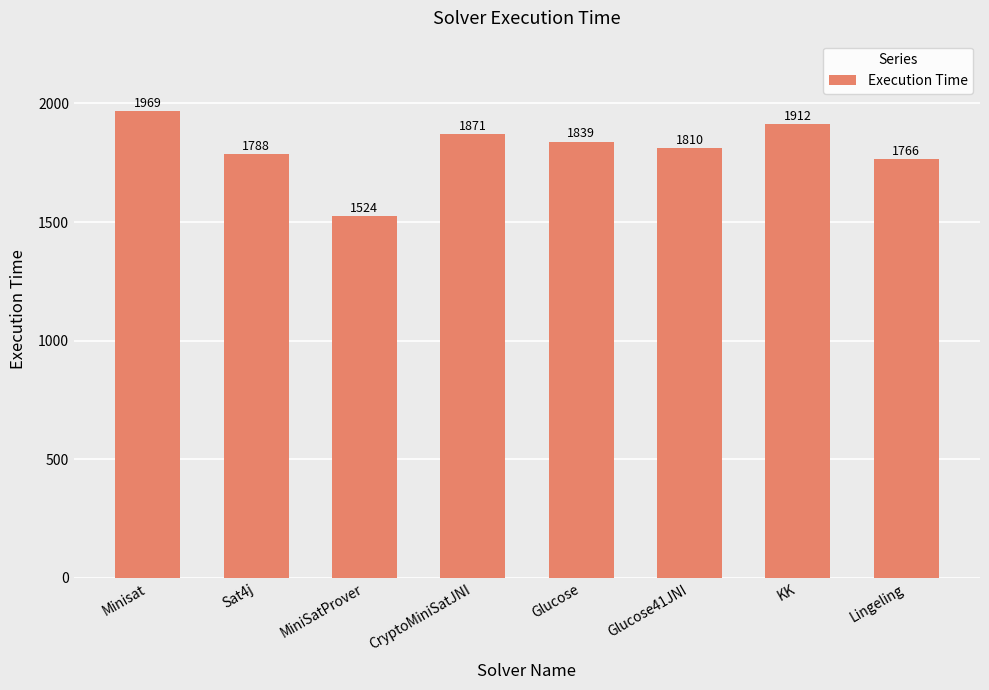

The value at Glucose is 1839. True or false?

True